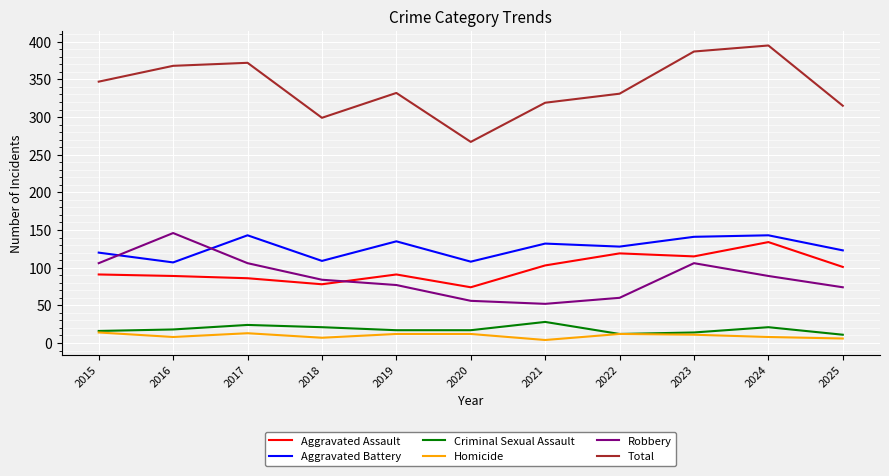

True or false: Total and Homicide intersect in this chart.

False